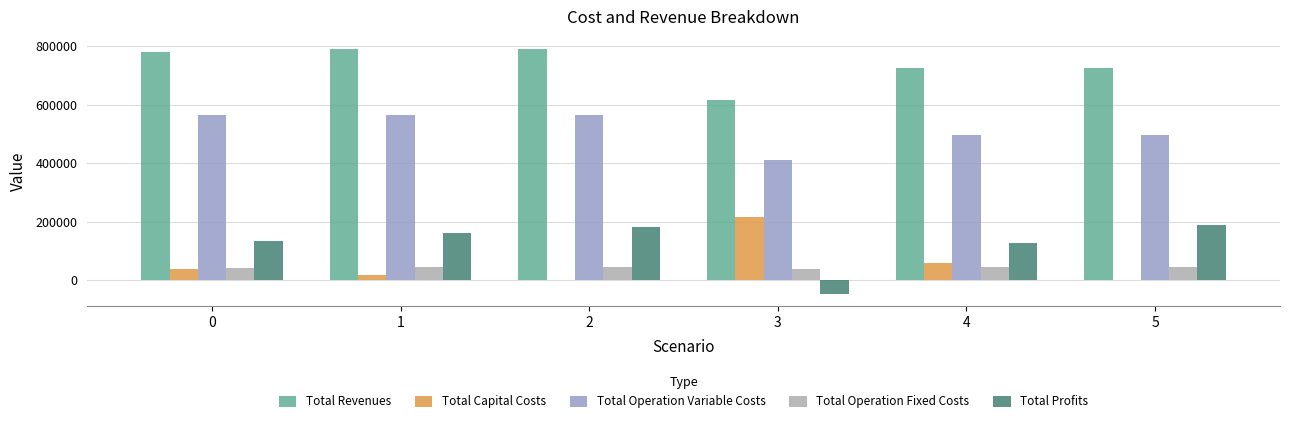

True or false: Total Capital Costs has a value of 39776.0 at 0.

True